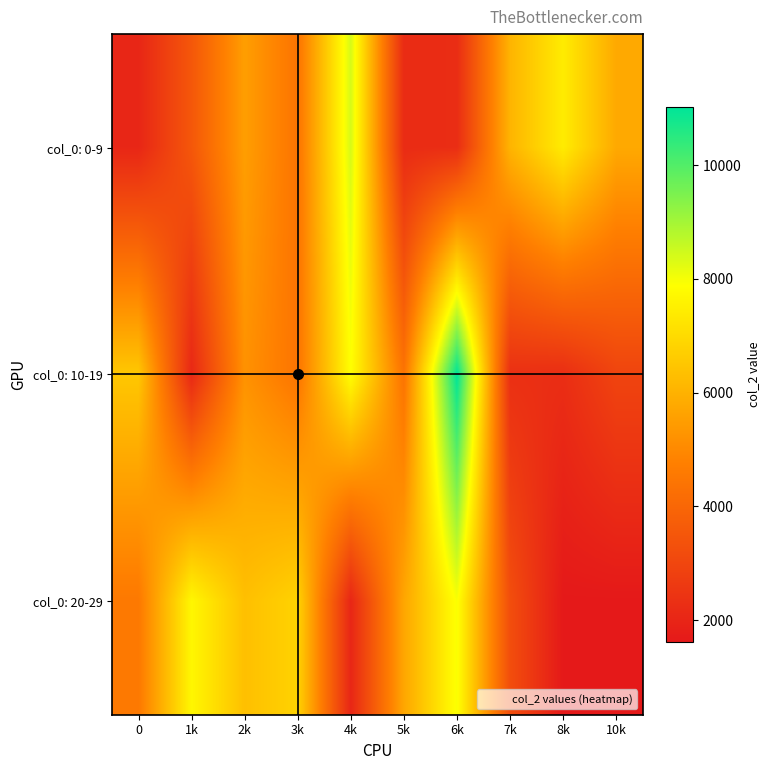

What is the difference between the highest and lowest values at 1k?

5600